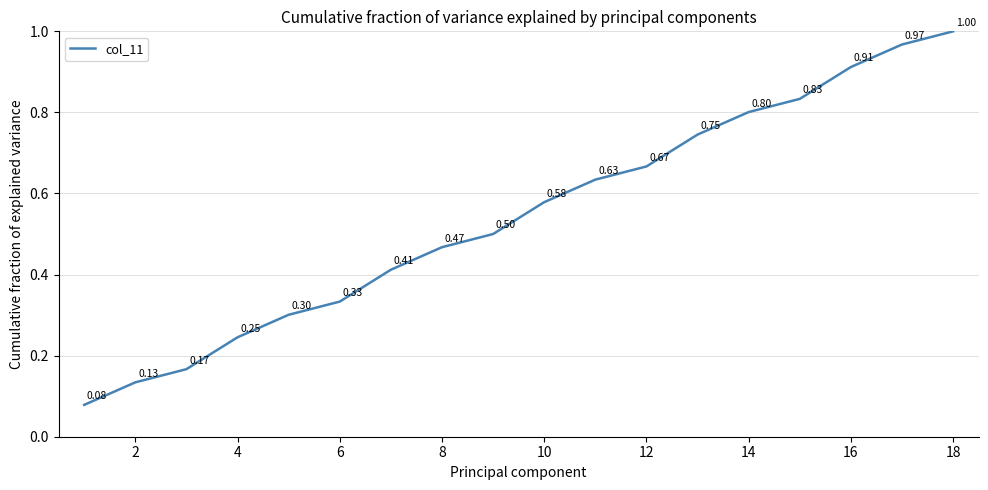

Does the chart display data point markers on the line(s)?

No